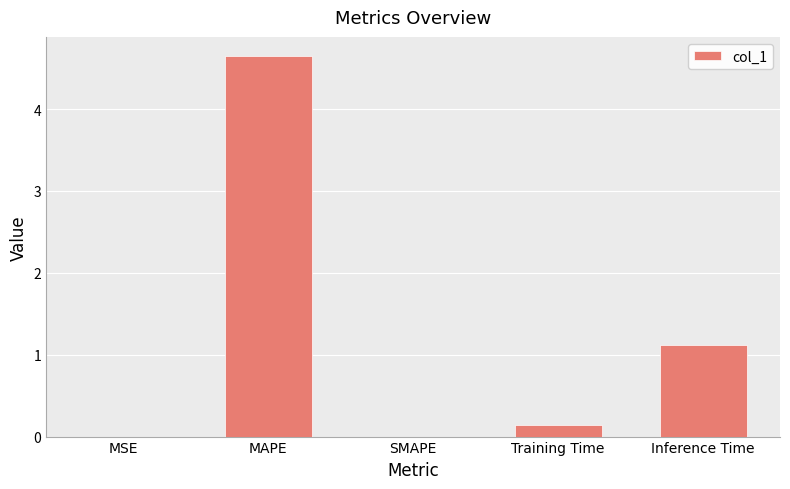

Which has a higher value, Inference Time or MSE?

Inference Time